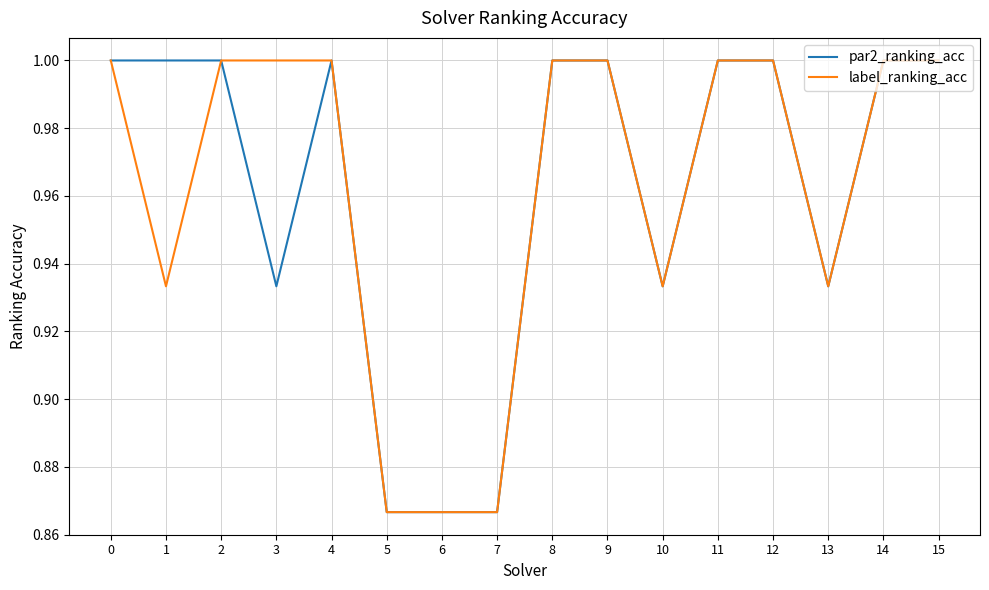

What is the maximum value for par2_ranking_acc?

1.0